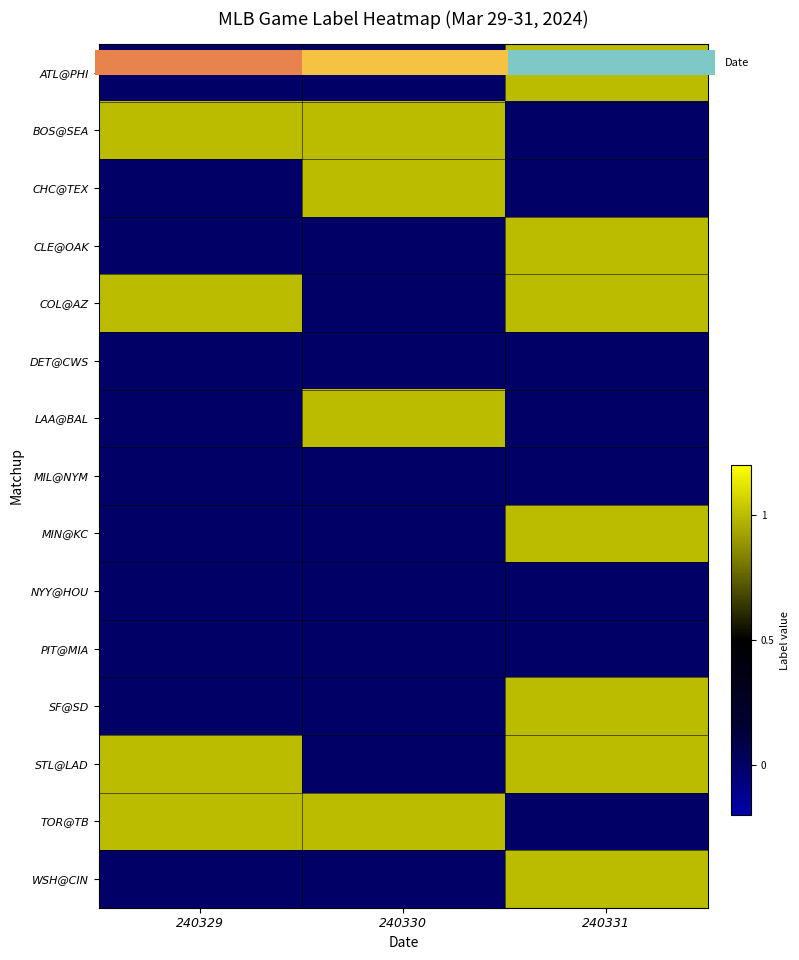

At how many categories does at least one series exceed 0?

3